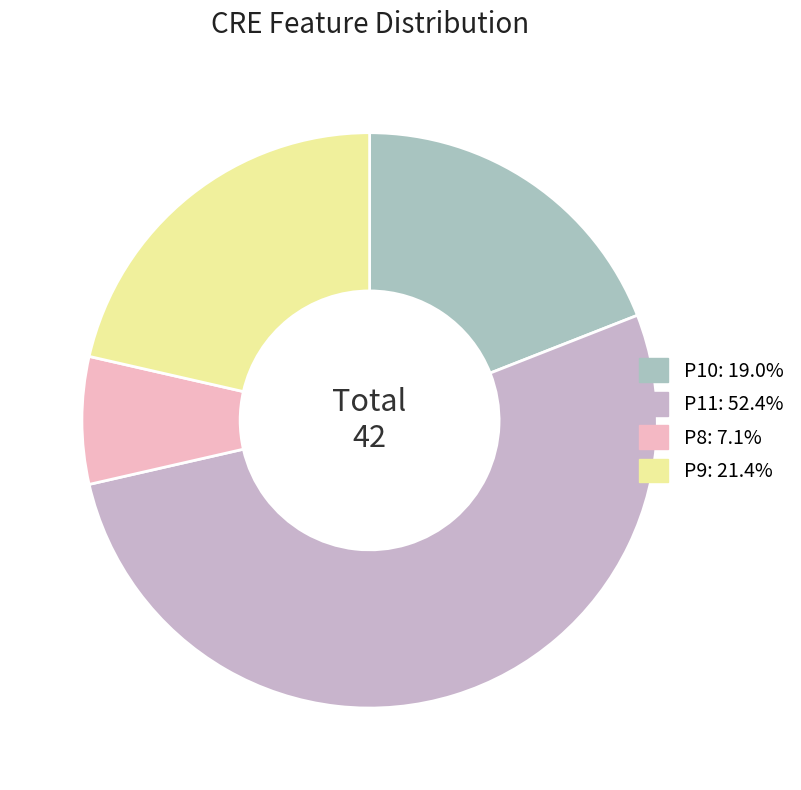

Which slice is the smallest?

P8